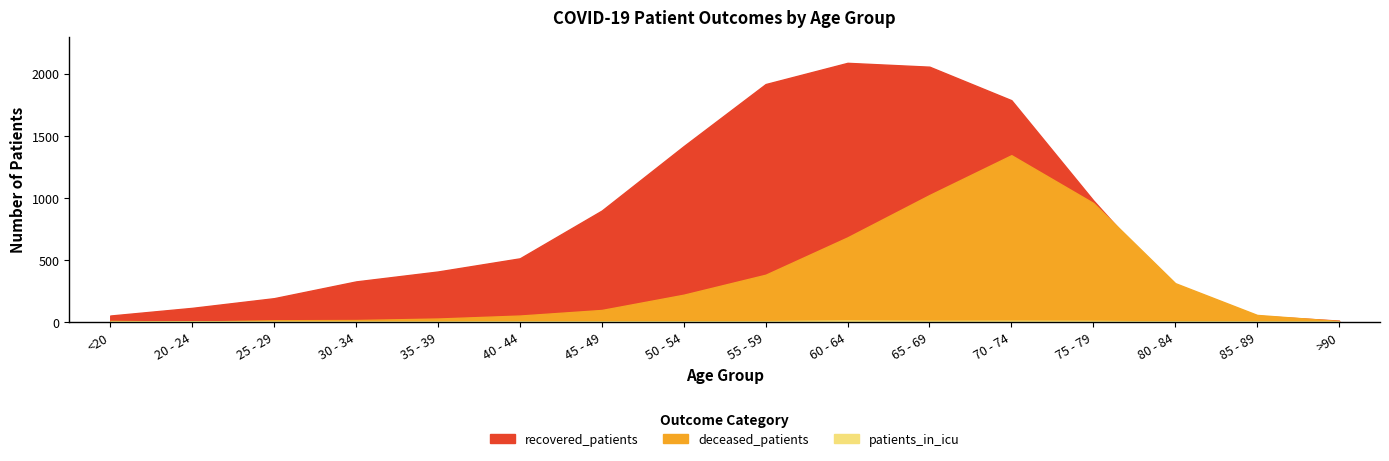

List the series in order of their overall mean, highest first.

recovered_patients, deceased_patients, patients_in_icu